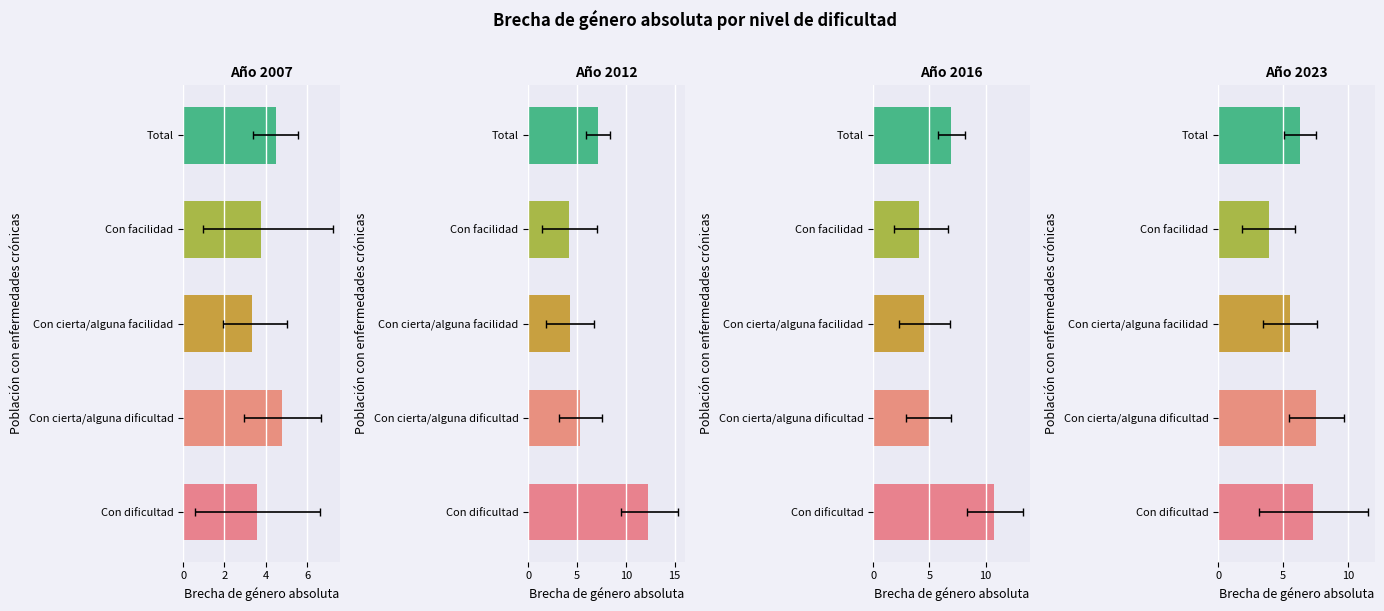

The 2007 series shows 1.3 at Con cierta/alguna dificultad. True or false?

False